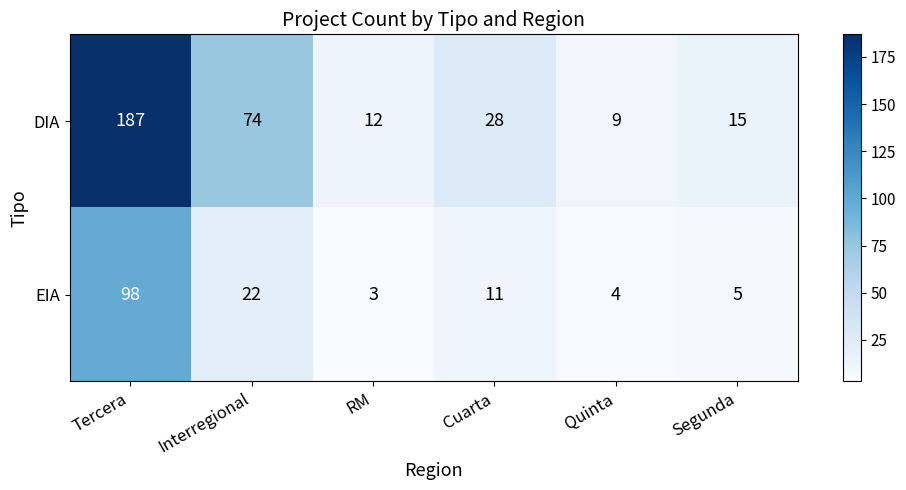

What is the difference between the second highest and second lowest values in the EIA series?

18